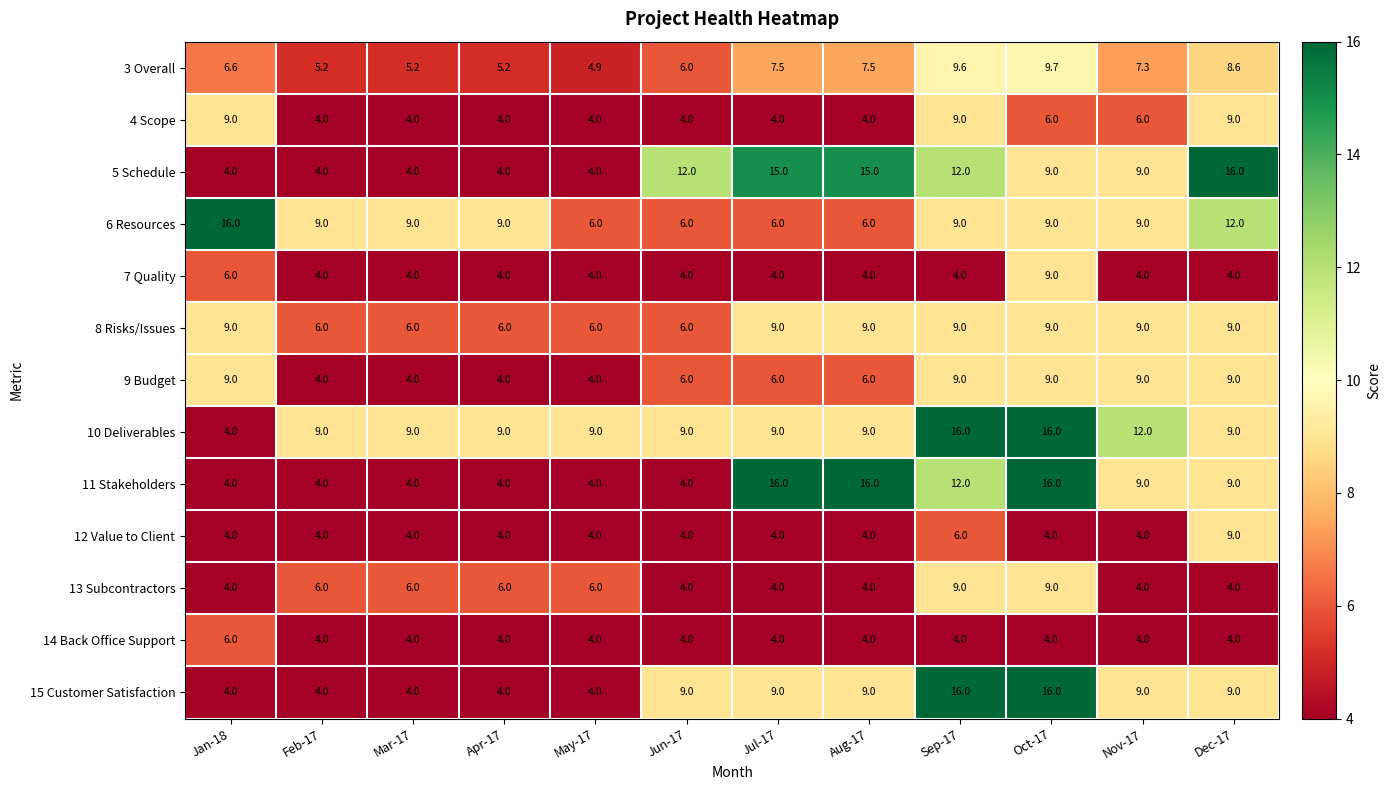

The value of 10 Deliverables at Feb-17 is 2.8. True or false?

False